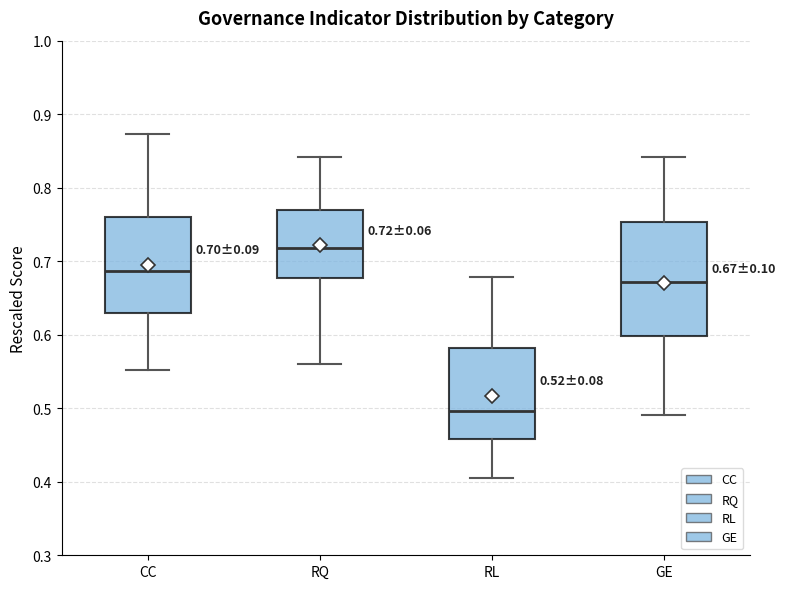

Which box's median line is the highest?

RQ